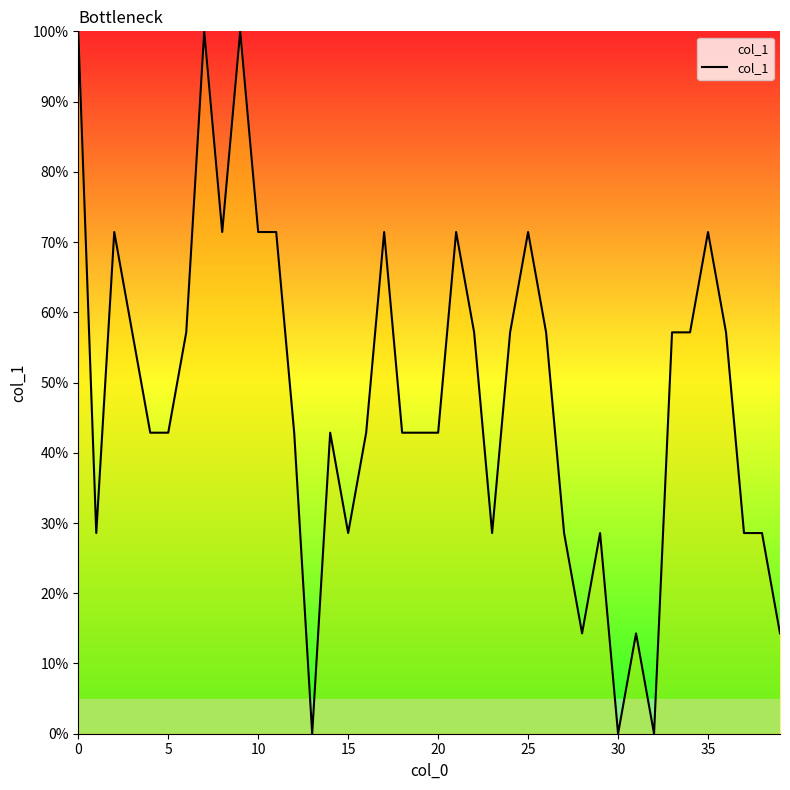

True or false: the data has more than 1 interior local peaks.

True